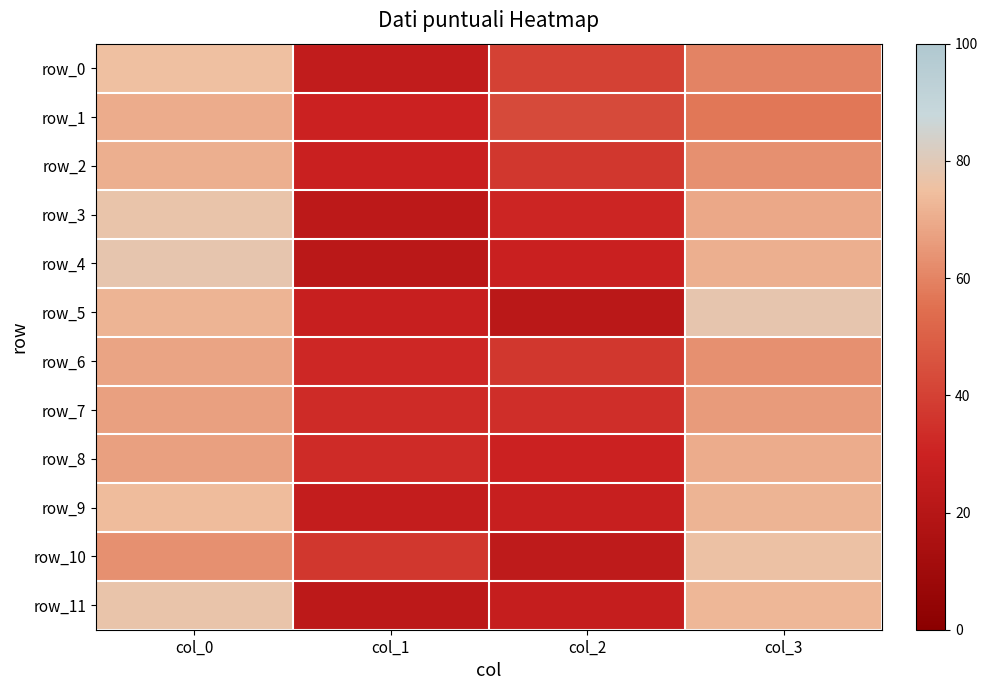

What is the difference between the maximum and minimum values in the row_2 series?

42